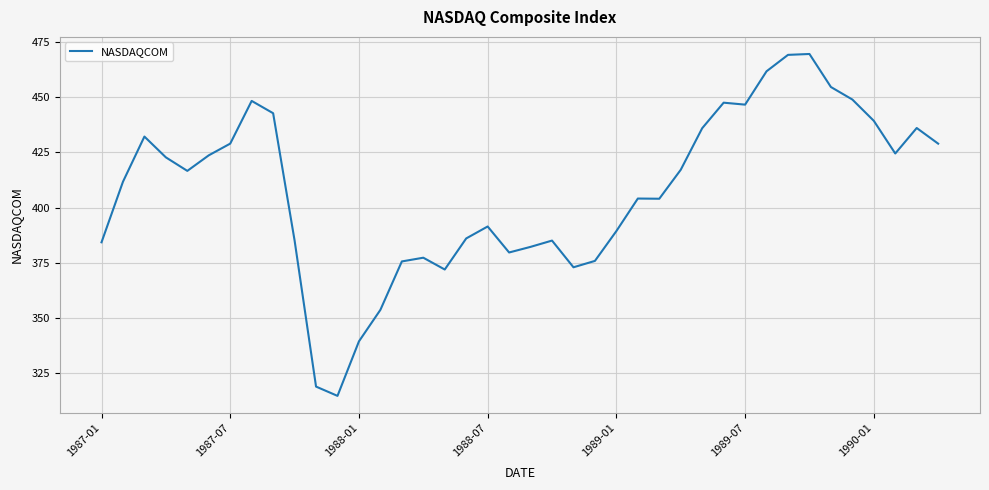

True or false: there are more than 1 points higher than both neighbors.

True